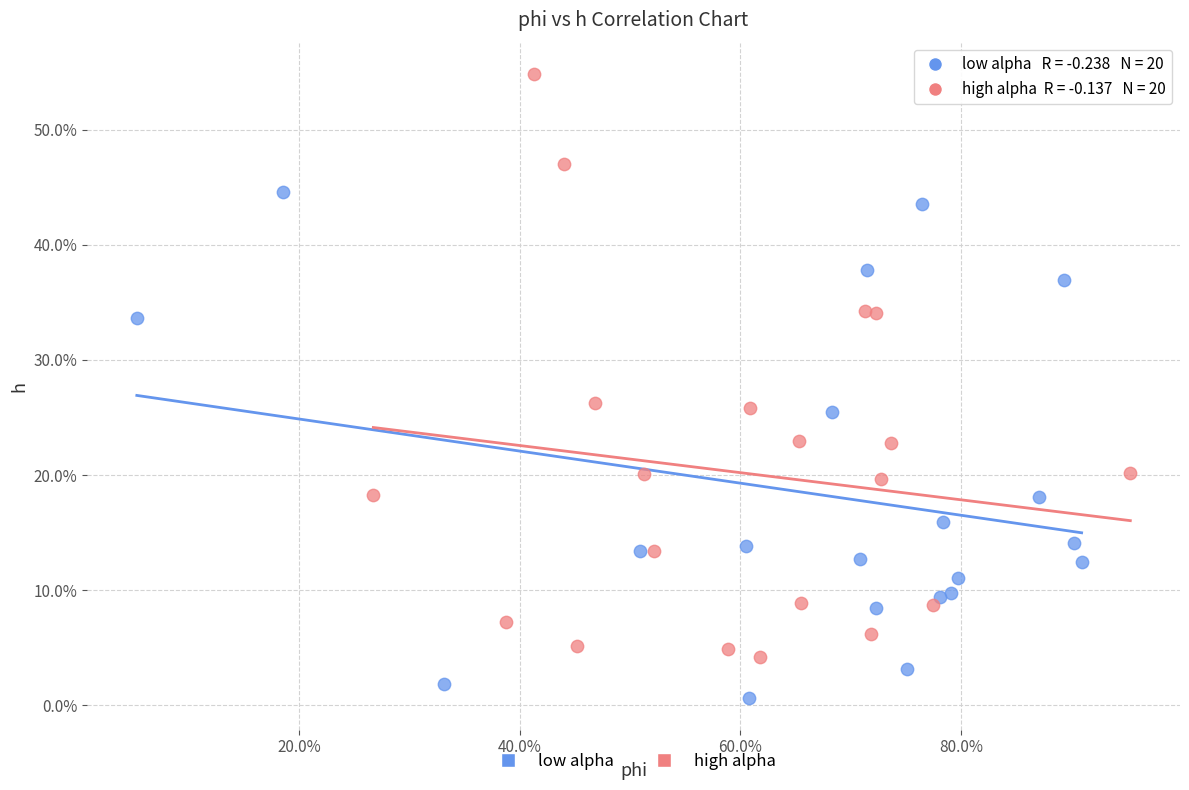

Which series contains the lowest Y value?

low alpha